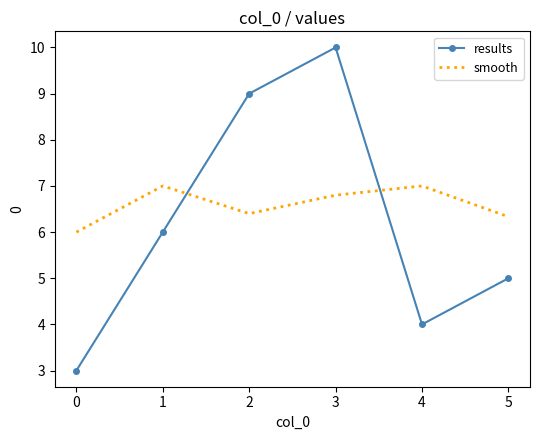

What is the difference between the results values at 0 and 3?

7.0